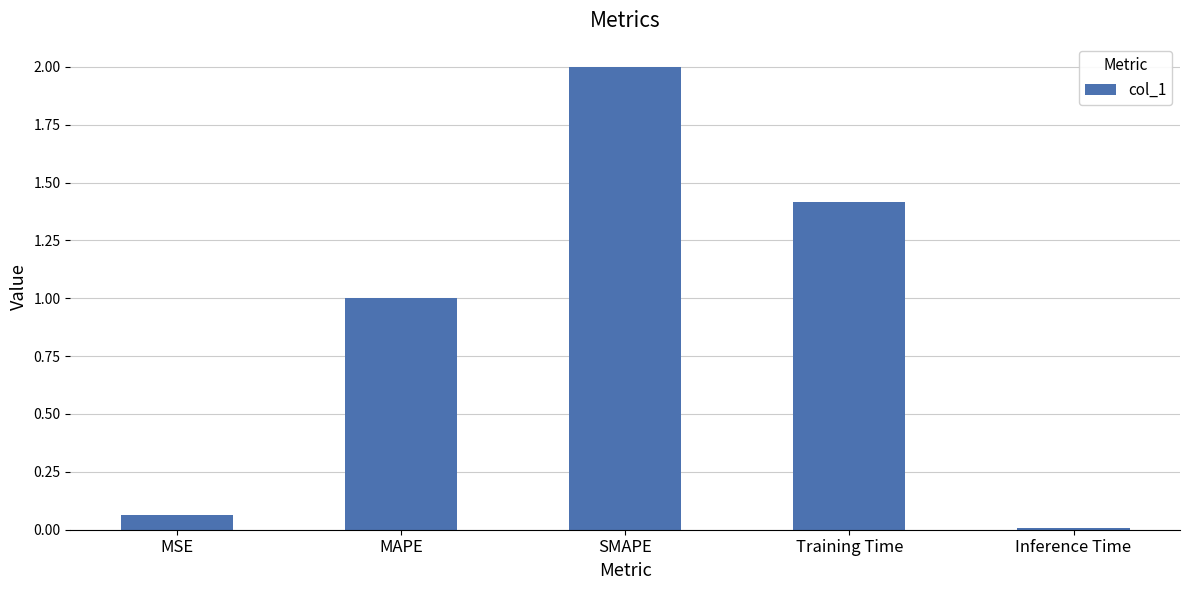

Are the bars horizontal?

No